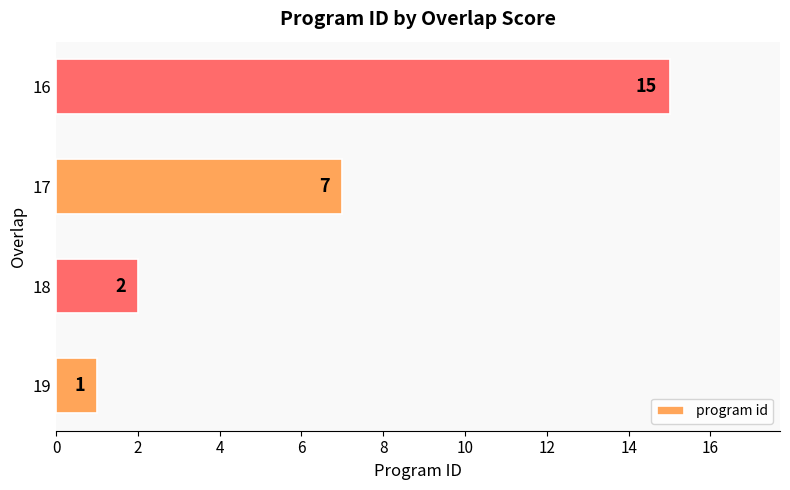

Are the bars horizontal?

Yes